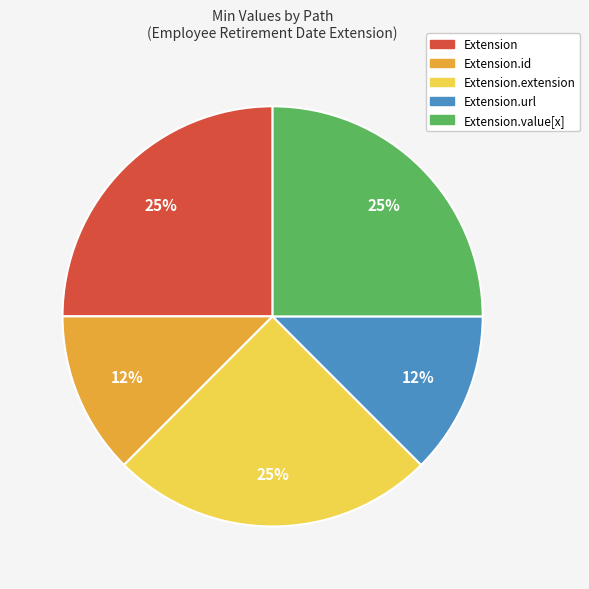

Is the sum of Extension.extension and Extension.url greater than half?

No